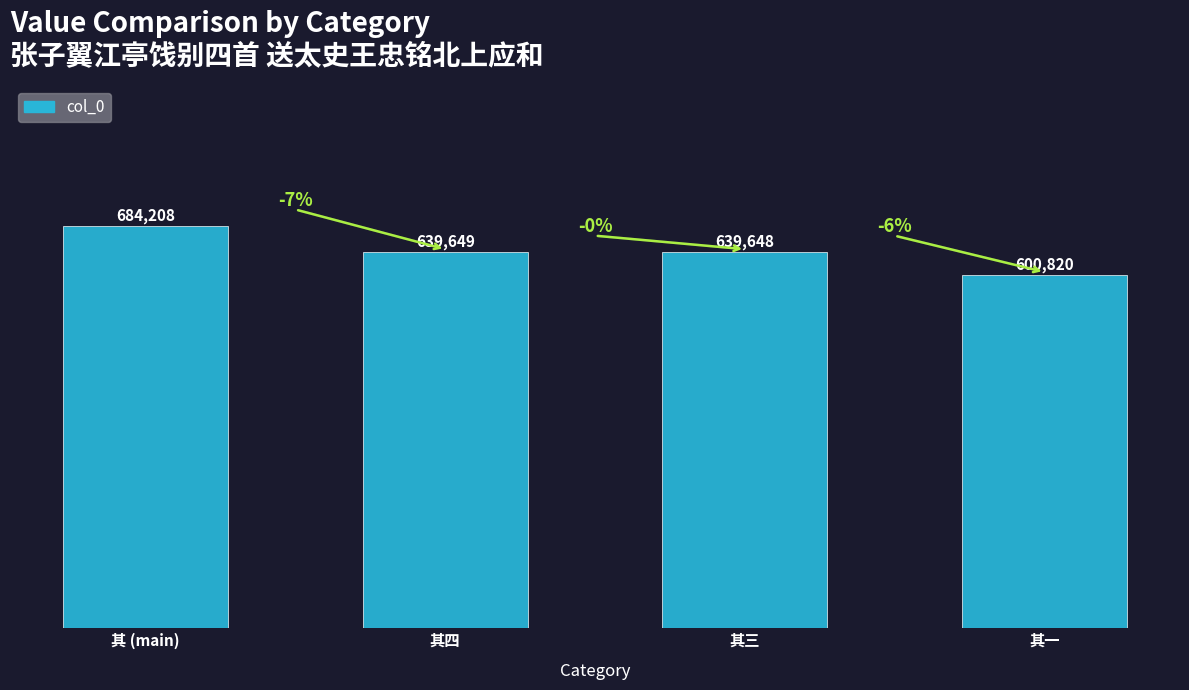

Reading left to right, transcribe all the data shown in this chart.

684208	639649	639648	600820